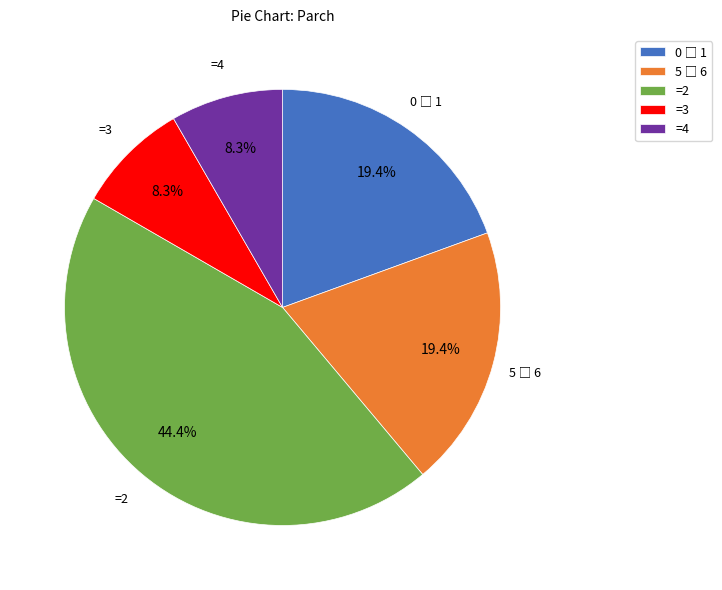

To the nearest percent, what is the difference between the largest and smallest slice percentages?

36%